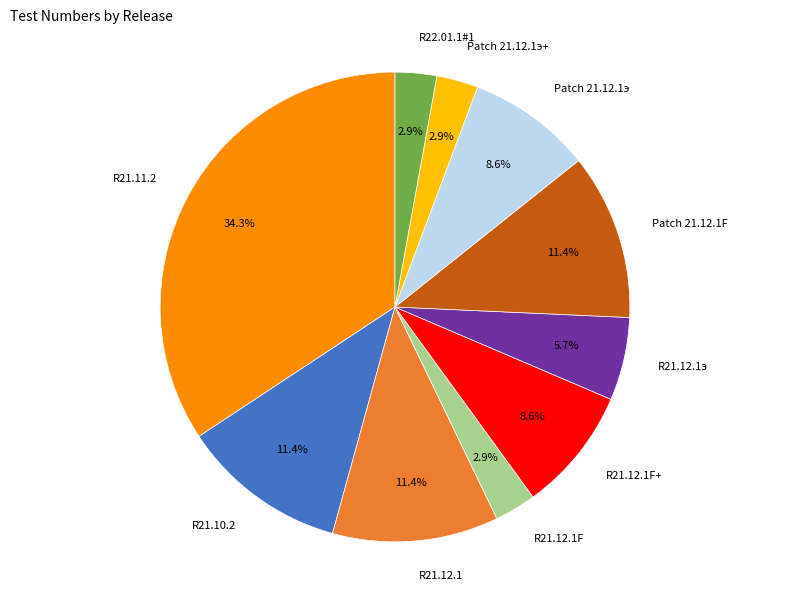

Is there a majority slice in this chart?

No